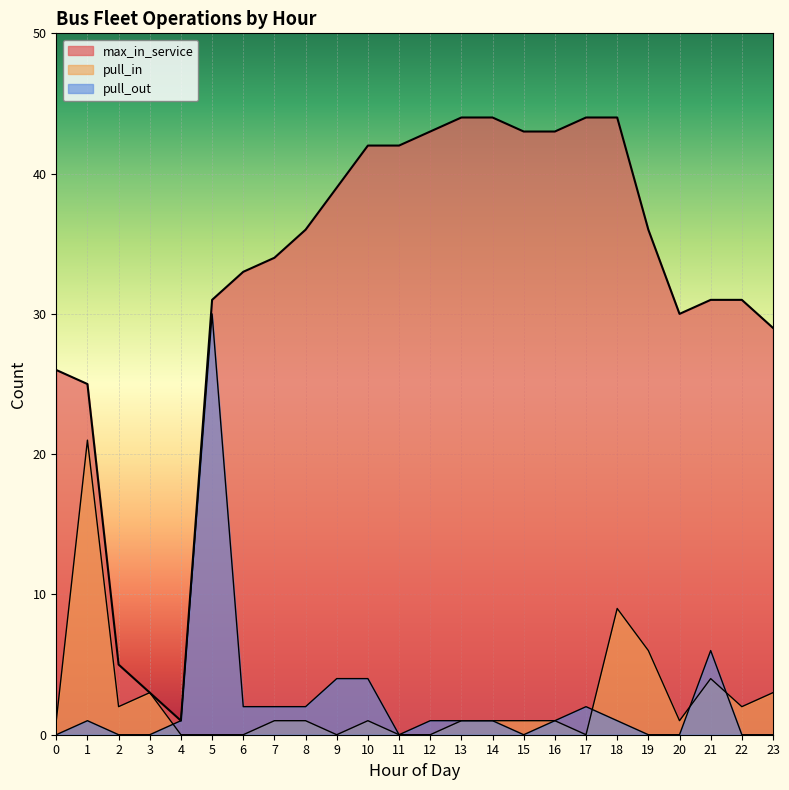

At which category does the chart reach its peak across all series?

13